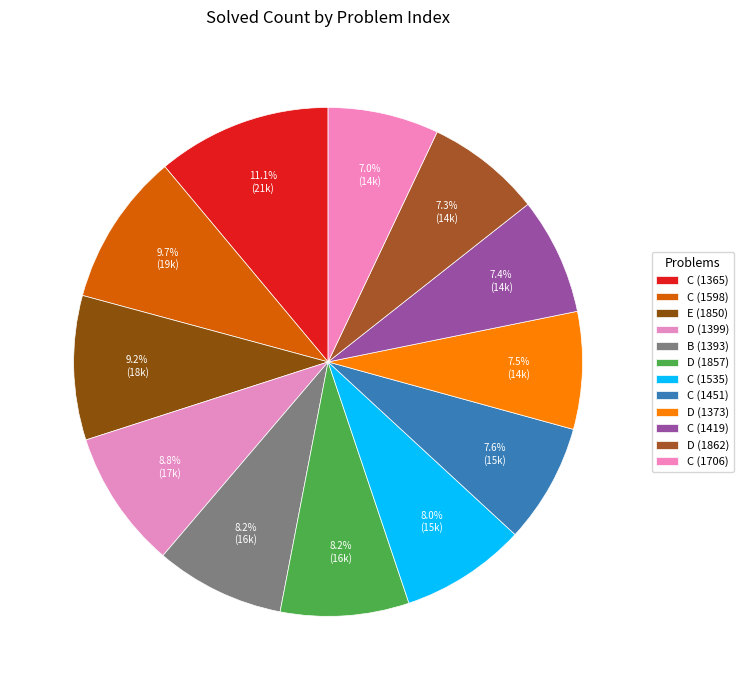

To the nearest percent, what is the combined percentage of E (1850) and C (1598)?

19%